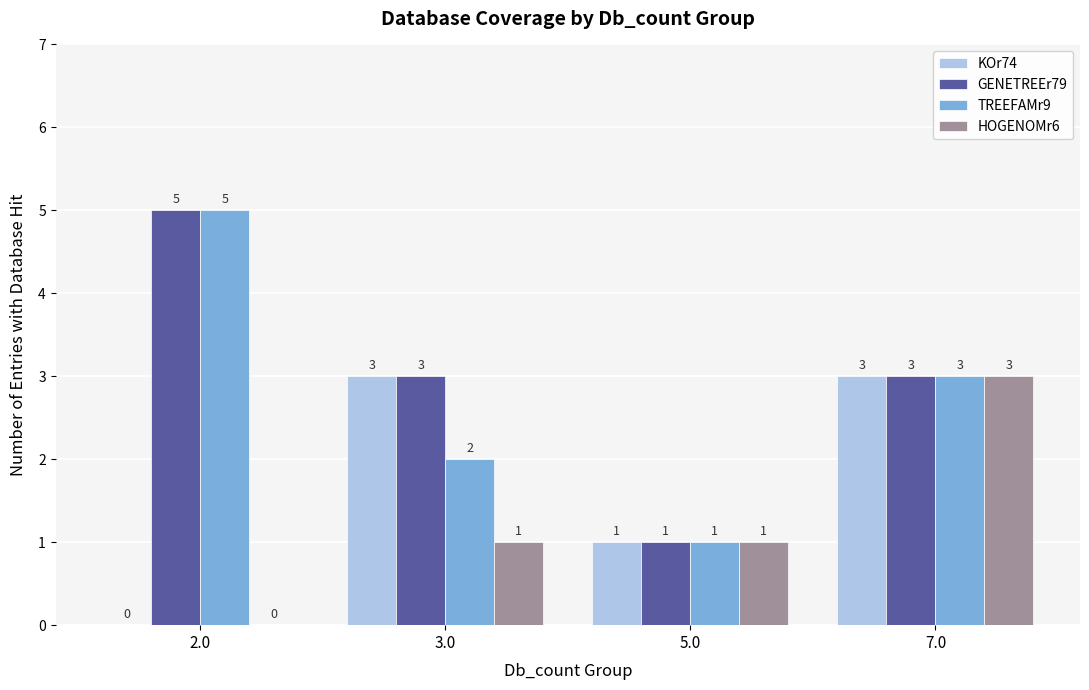

What is the sum of all KOr74 values?

7